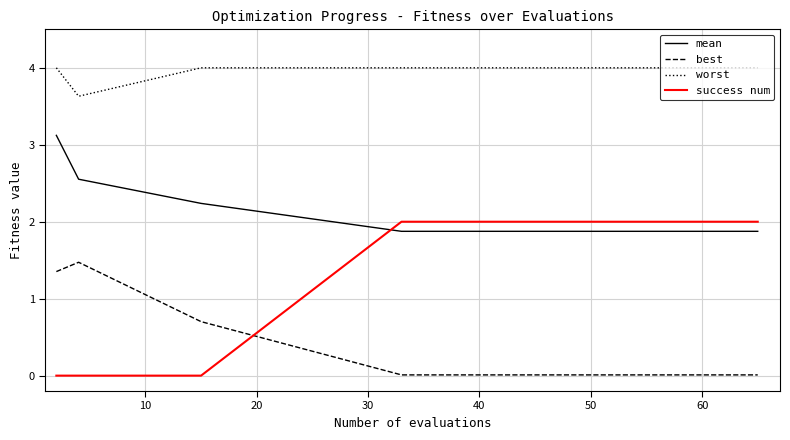

Rank the series by their maximum value, from lowest to highest.

best, success num, mean, worst